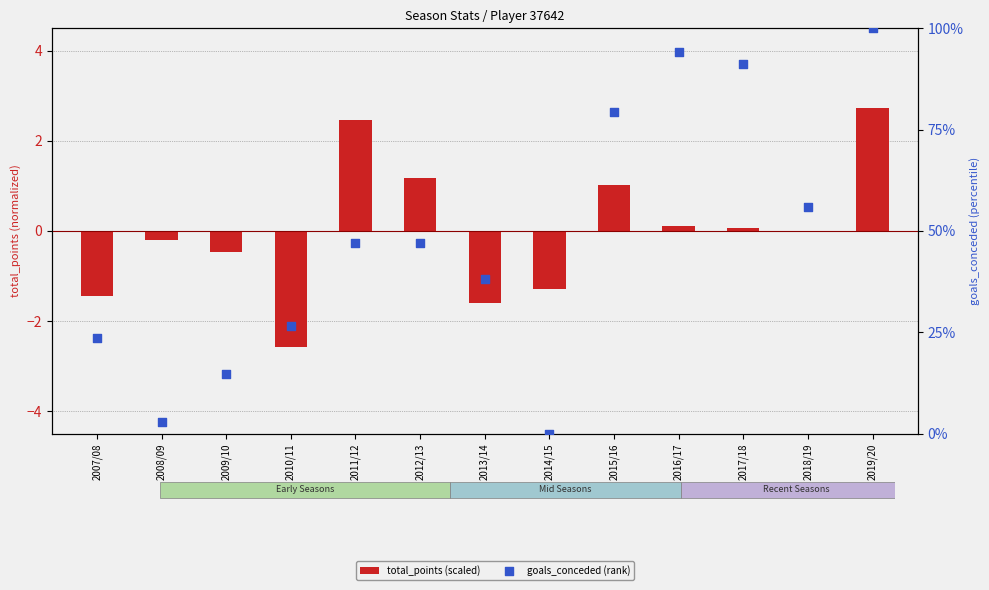

At how many categories does at least one series exceed 0?

12